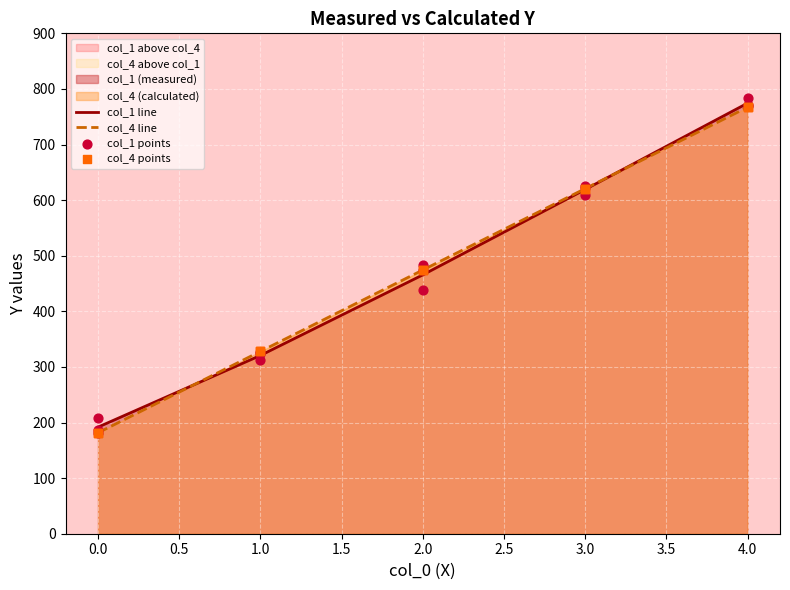

Is the value of col_1 at 1 greater than the value of col_4 at 4?

No